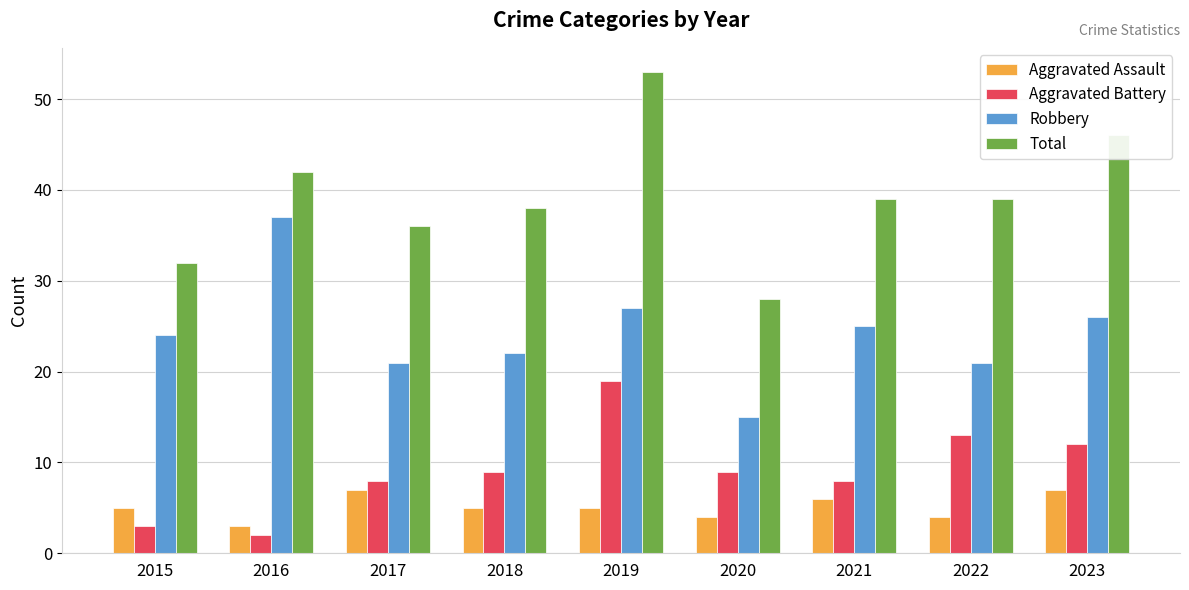

What is the maximum value for Aggravated Assault?

7